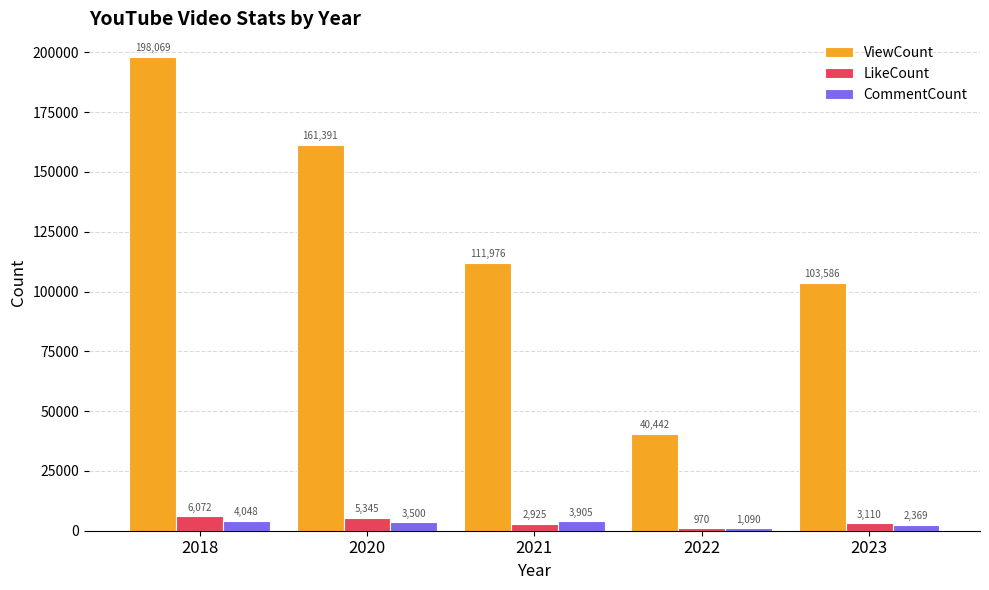

At which label is ViewCount closest to 119255?

2021